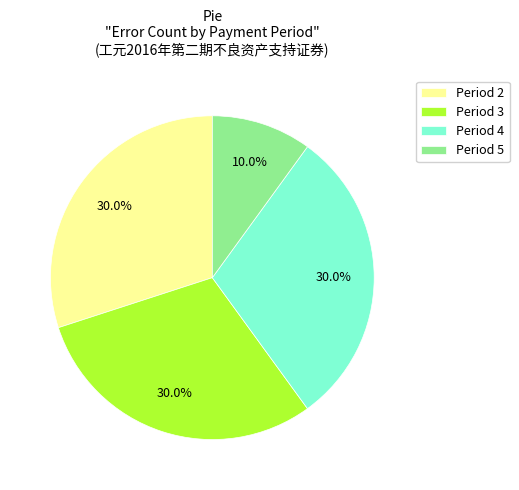

Which slice is the smallest?

Period 5